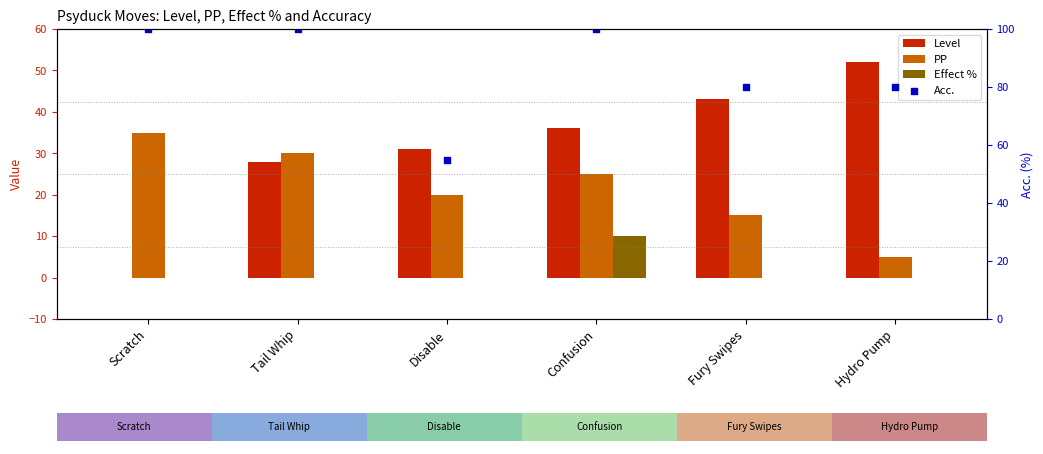

Which series has the largest total across all categories?

Acc.